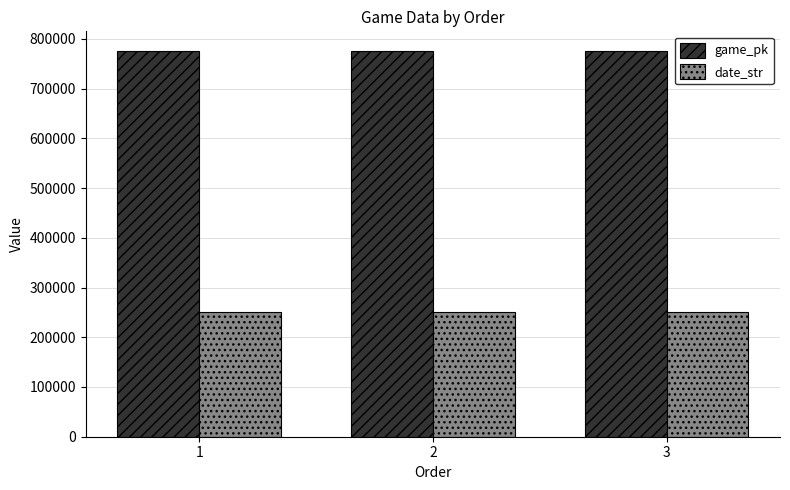

What is the difference between the highest and lowest values at 2?

525442